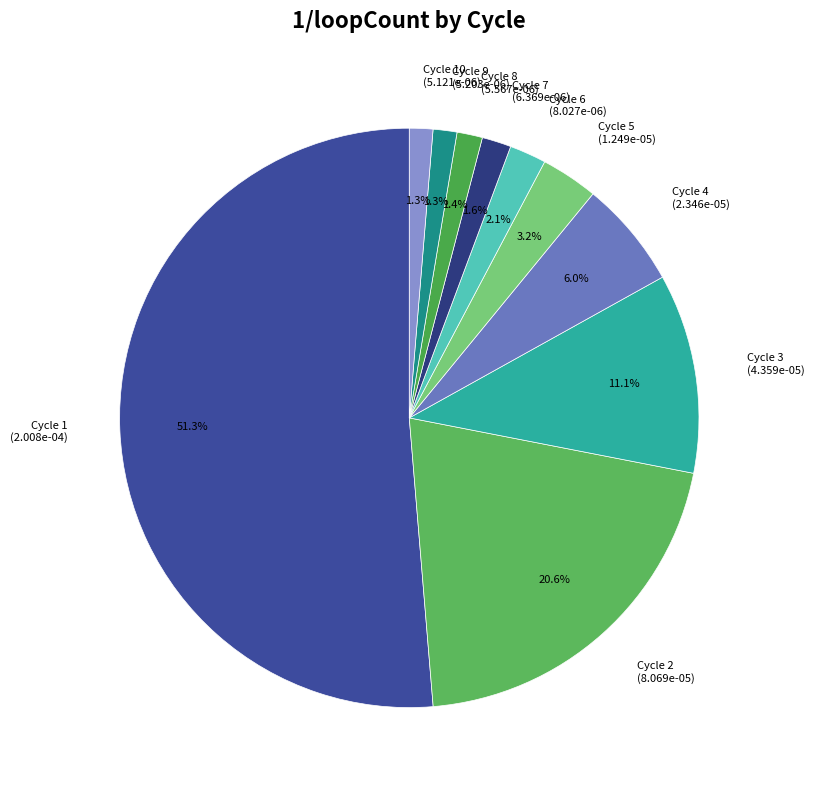

Do Cycle 6 (8.027e-06) and Cycle 7 (6.369e-06) together represent more than half of the pie?

No